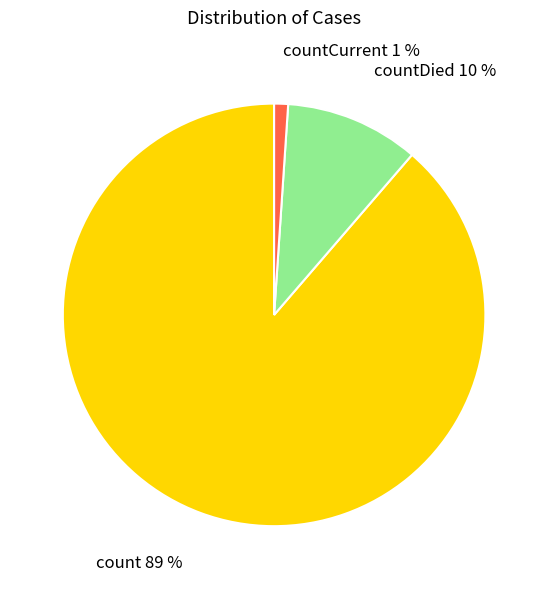

What percentage is the countDied 10 % slice, to the nearest percent?

10%